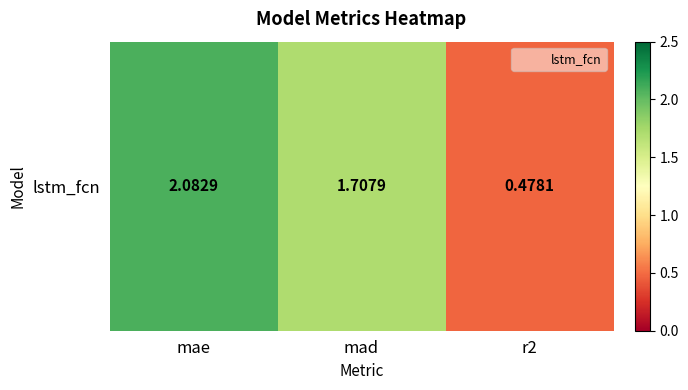

Rank the categories by value from lowest to highest.

r2, mad, mae